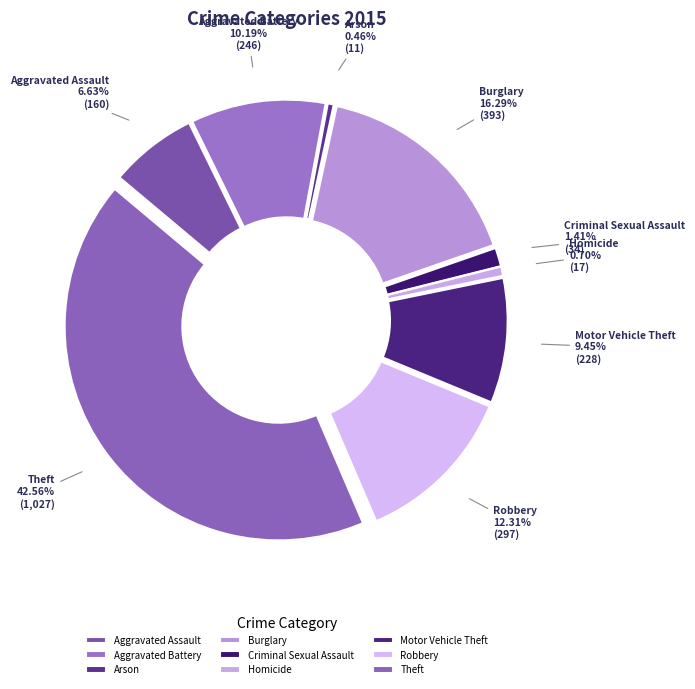

To the nearest percent, what percentage of the pie is Aggravated Assault?

7%